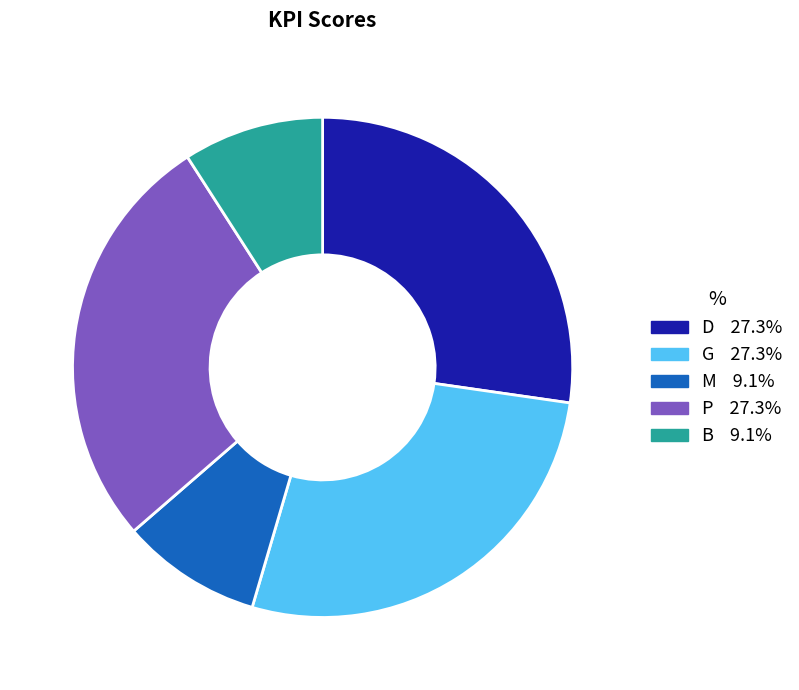

Does any single category account for the majority?

No